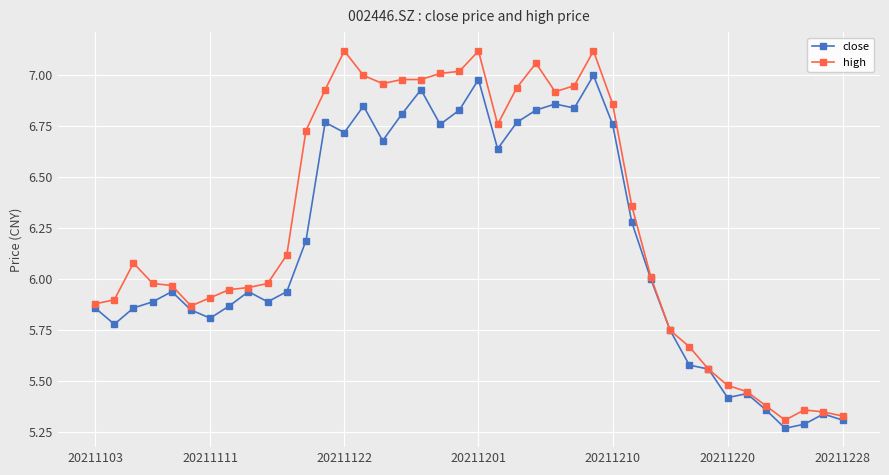

At how many categories does at least one series exceed 5?

40